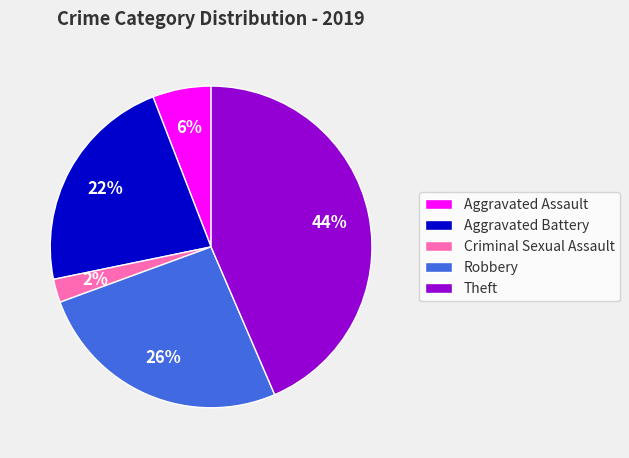

To the nearest percent, what is the average slice percentage?

20%